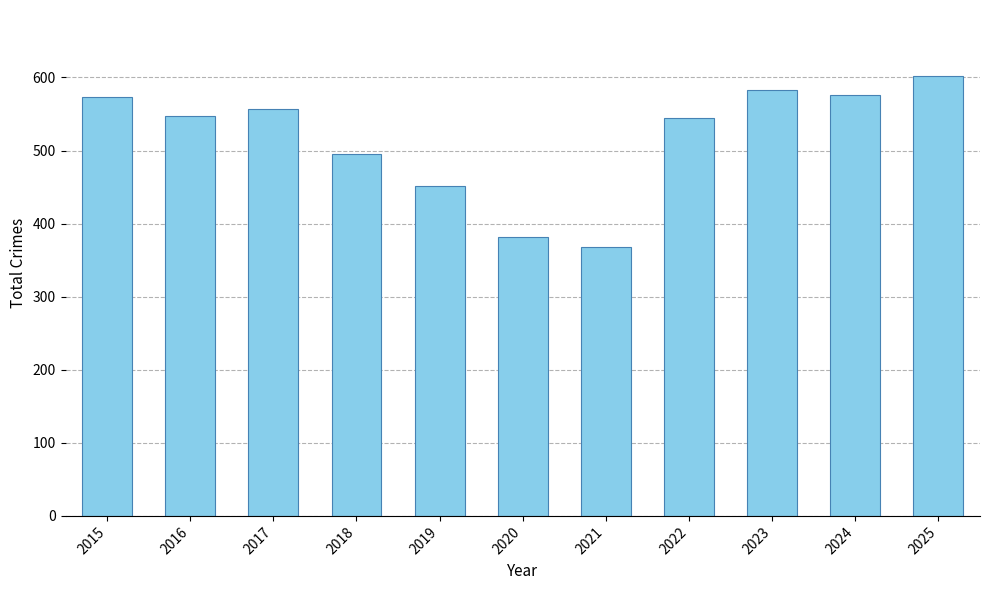

What is the difference between the maximum and minimum values?

234